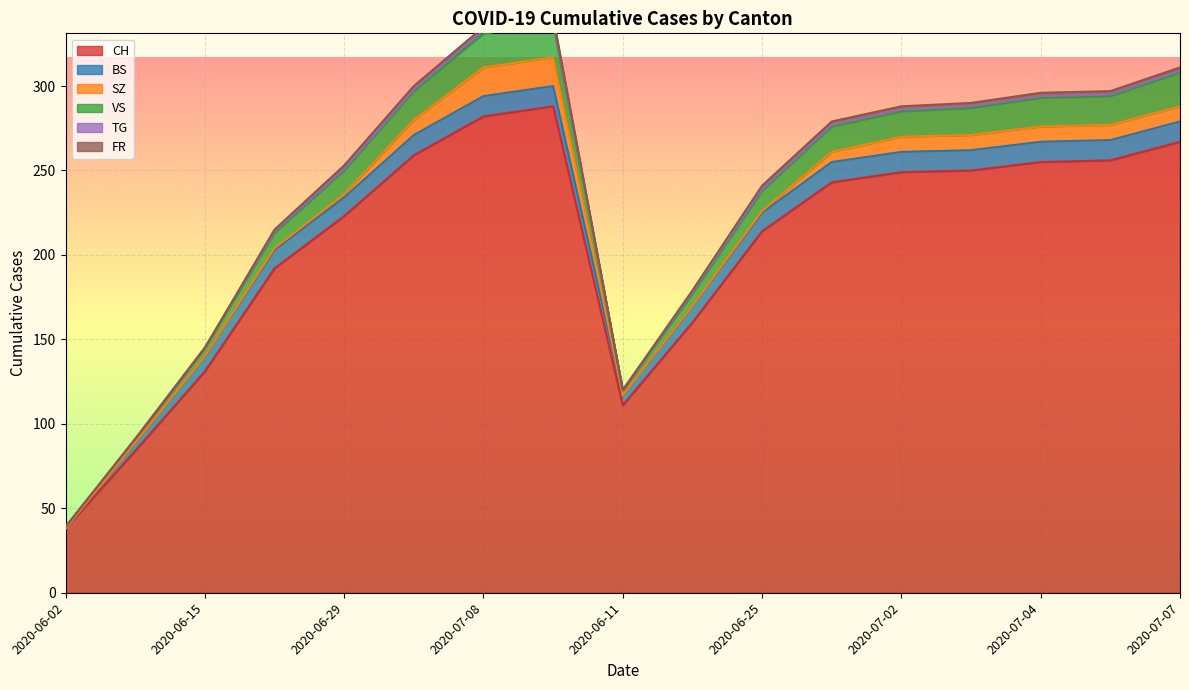

True or false: SZ and VS cross at least once.

False